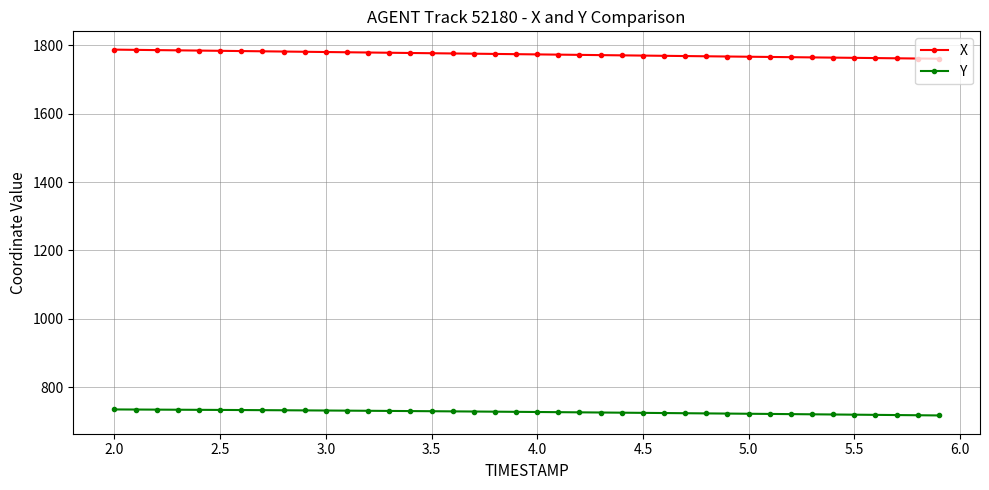

Rank the series by their average value, from highest to lowest.

X, Y